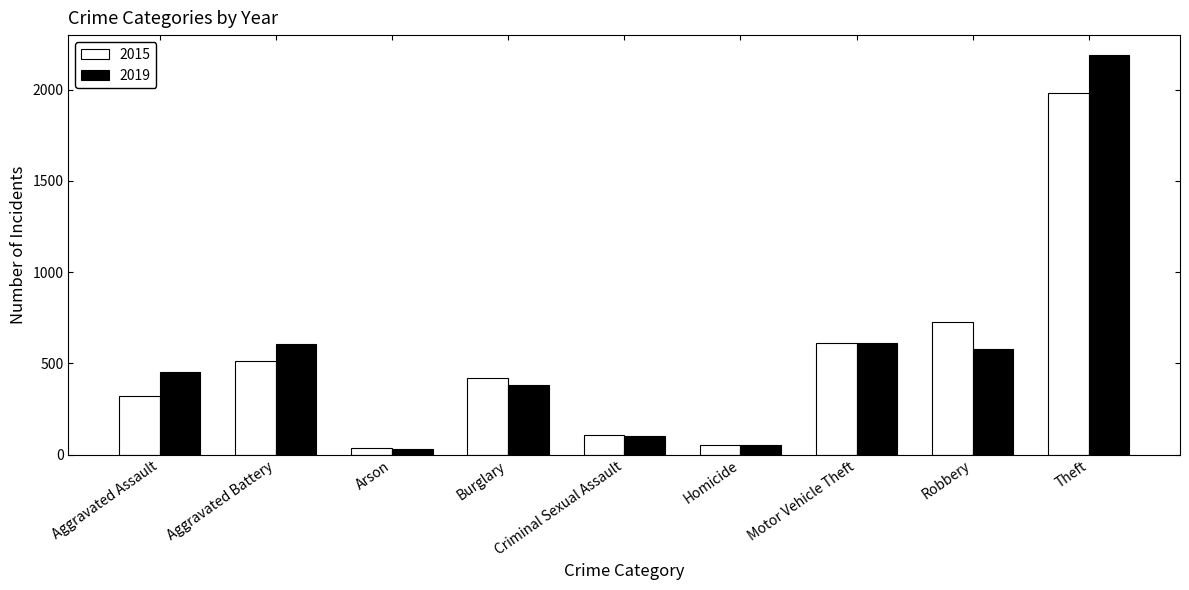

What is the value of the 2015 bar at the 3rd from the left?

35